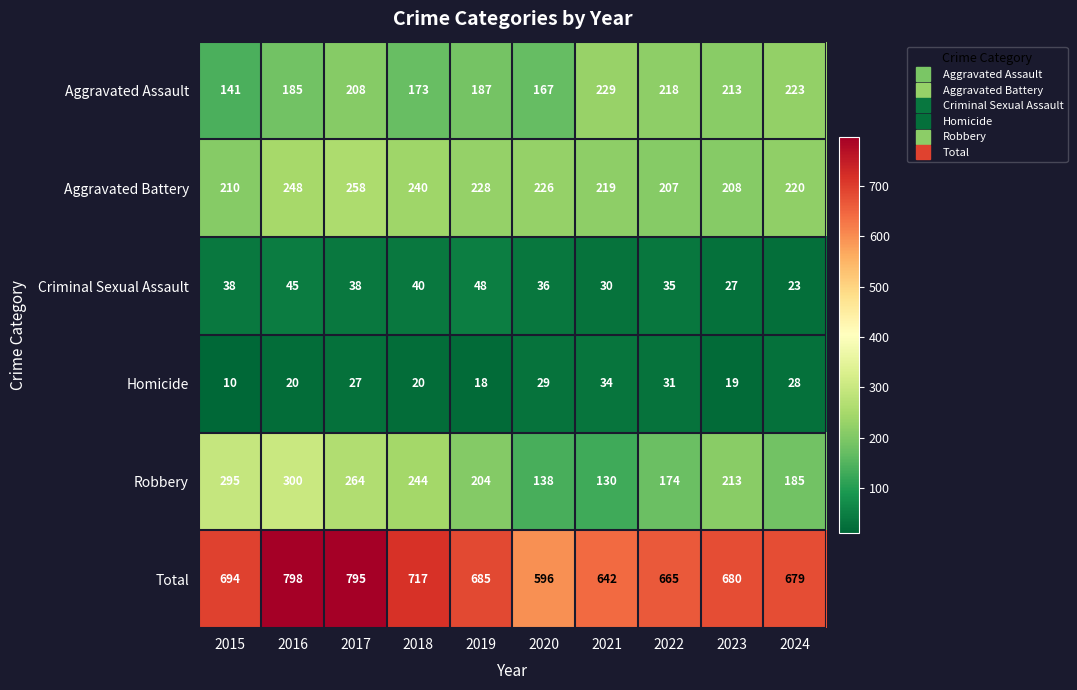

What is the sum of the Criminal Sexual Assault values at 2015 and 2019?

86